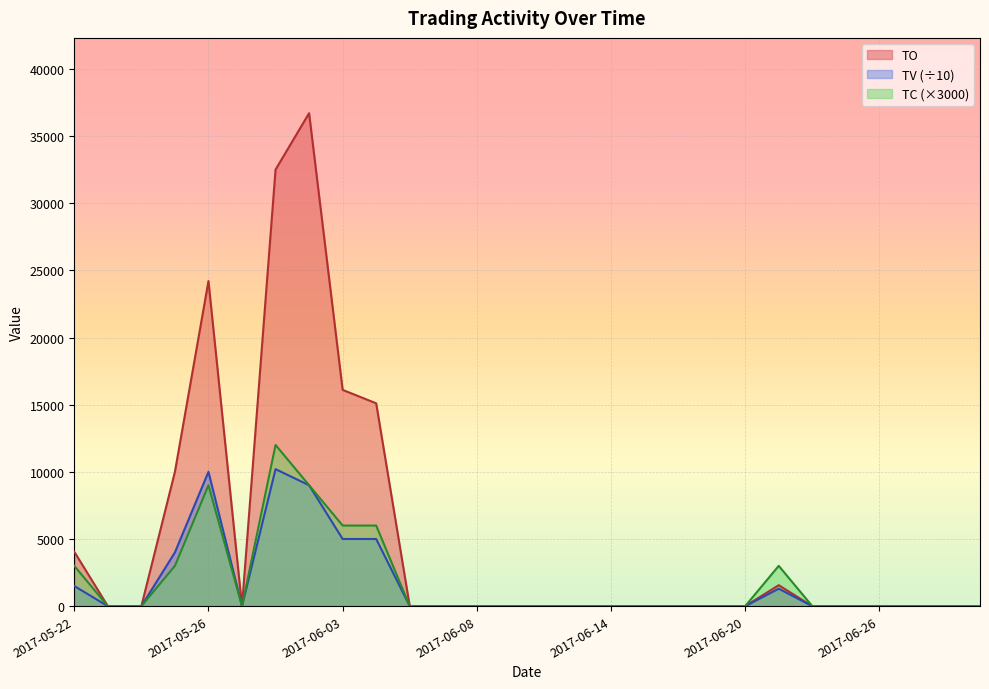

Which series has the largest range (max minus min)?

TO